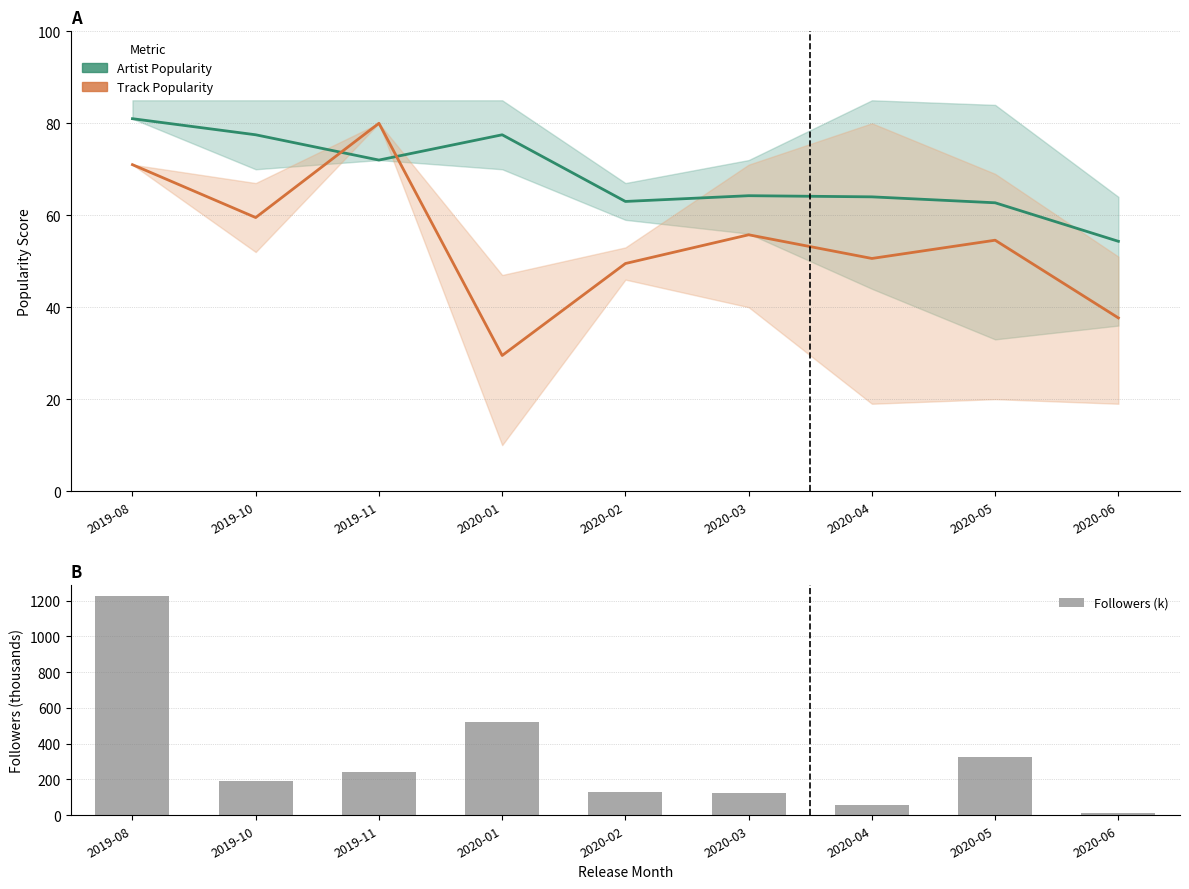

At which category does the chart reach its minimum across all series?

2020-06